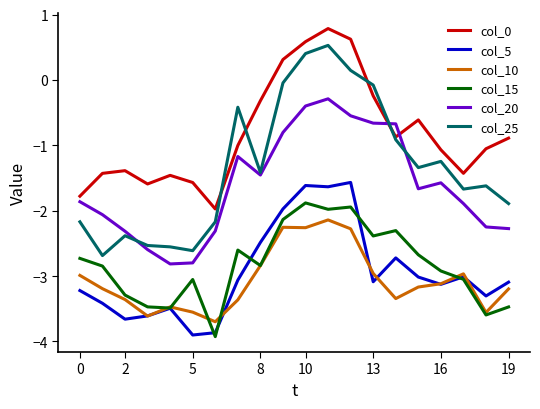

Which series has the widest spread of values?

col_25